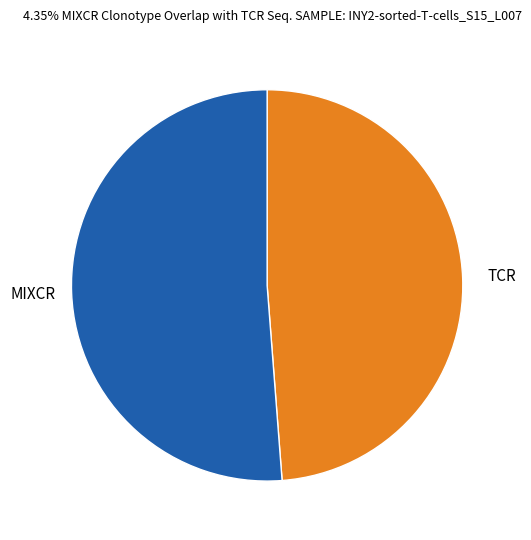

How many slices are in this pie chart?

2